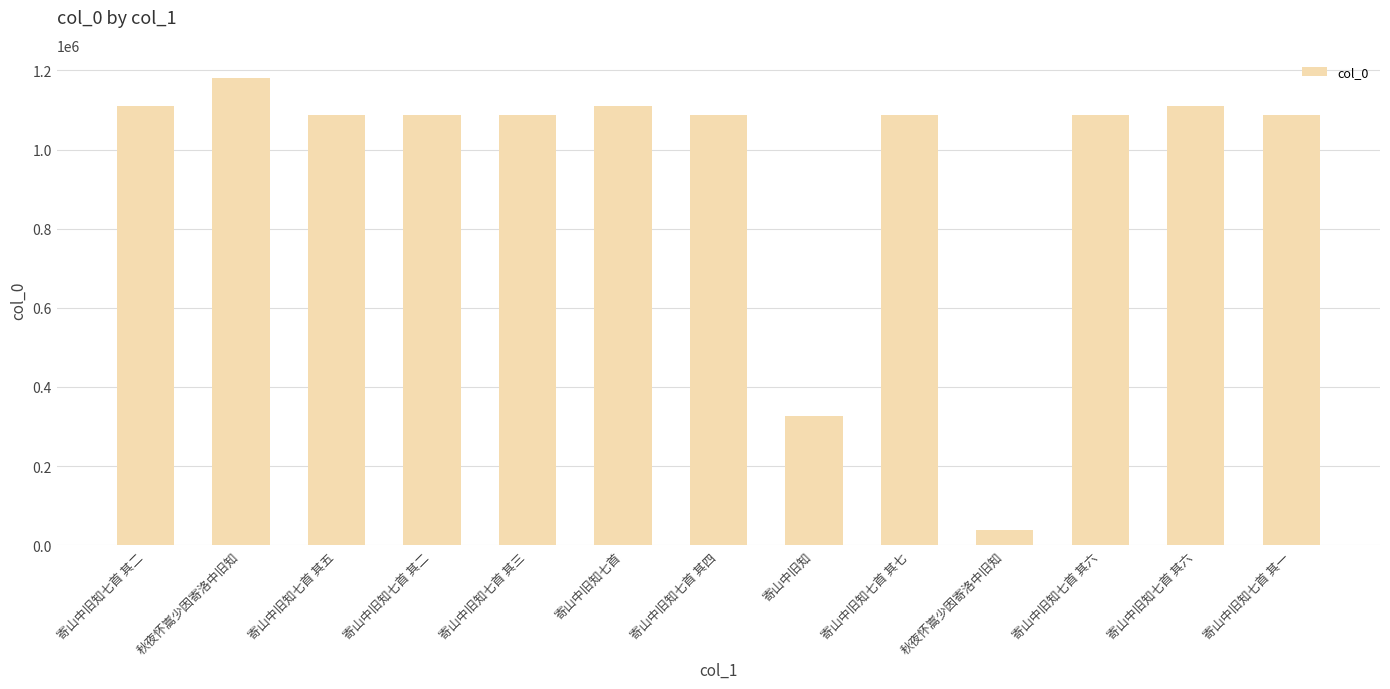

How many series are shown in this chart?

1